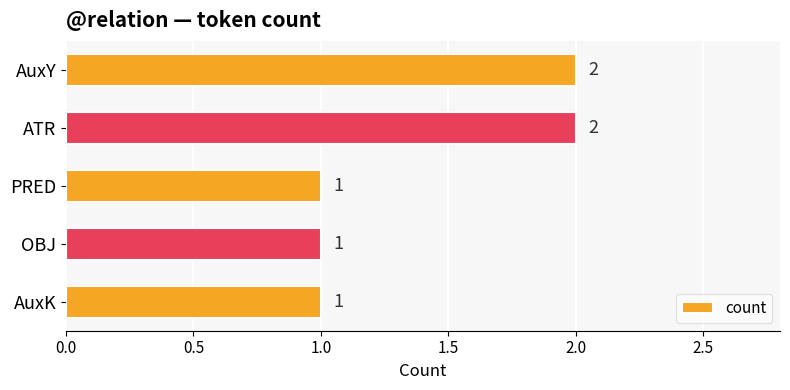

Reading top to bottom, list all the values displayed in this chart.

2	2	1	1	1